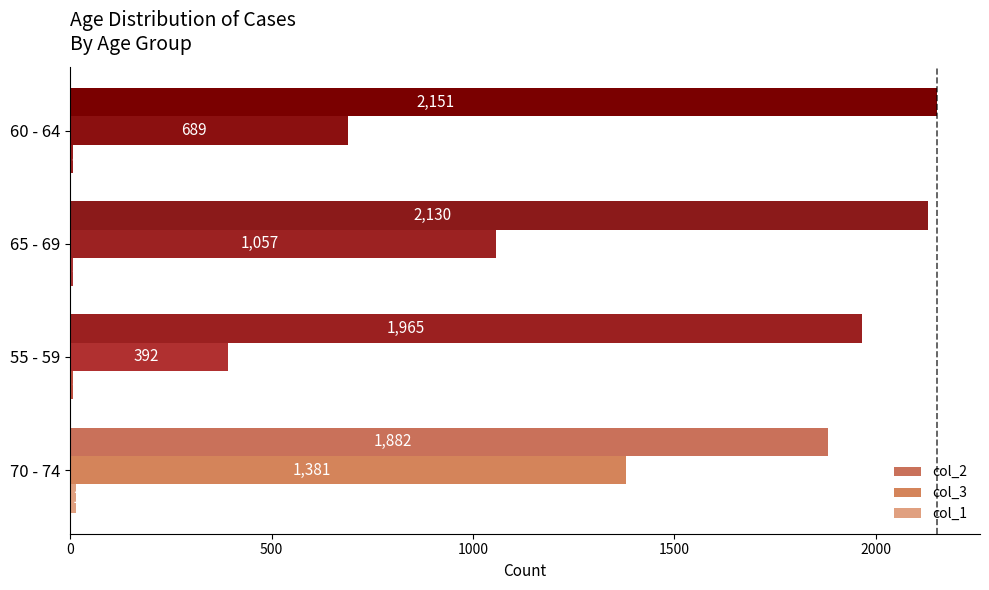

Reading left to right, list all the values displayed in this chart.

col_2: 1882	1965	2130	2151
col_3: 1381	392	1057	689
col_1: 14	6	6	8